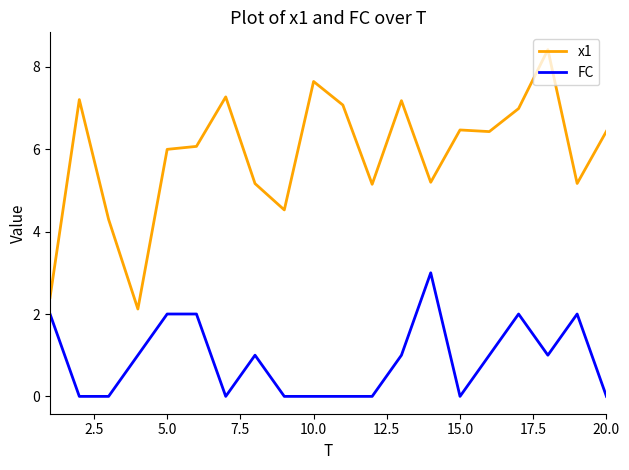

Does the chart display data point markers on the line(s)?

No